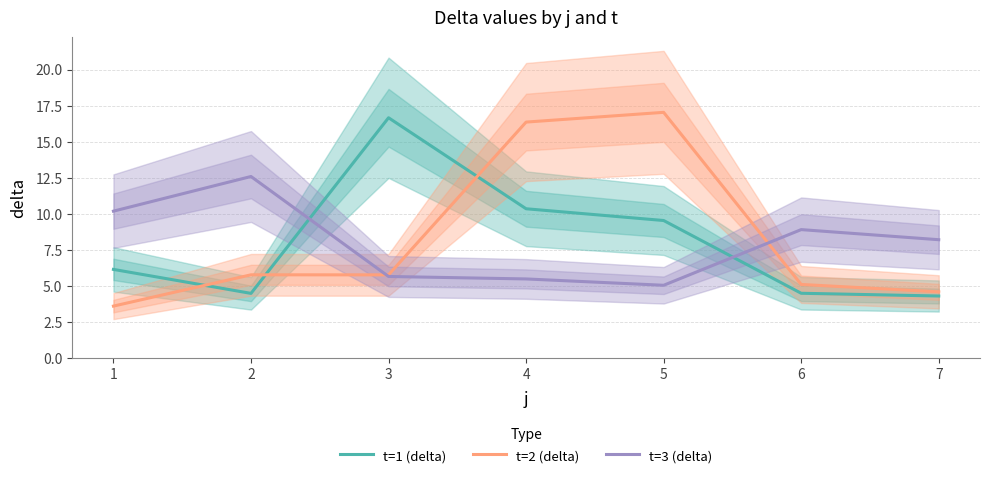

What is the greatest value displayed?

17.0